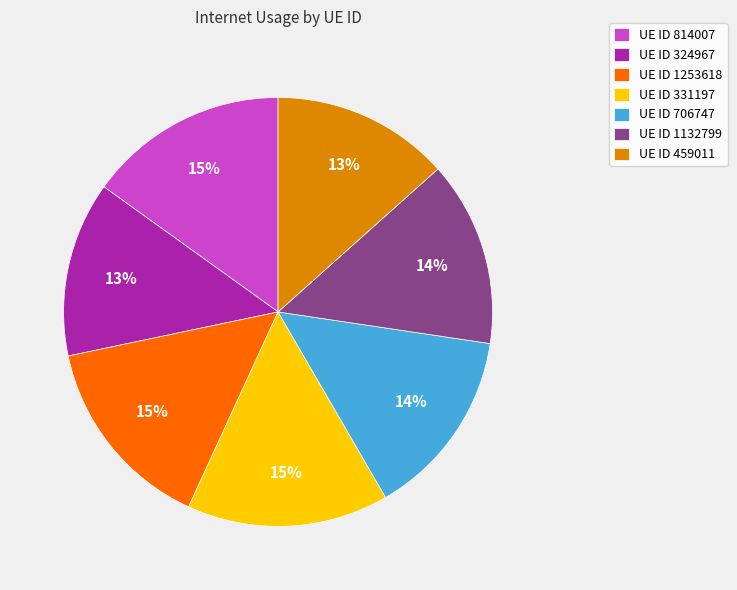

Do UE ID 706747 and UE ID 324967 together represent more than half of the pie?

No